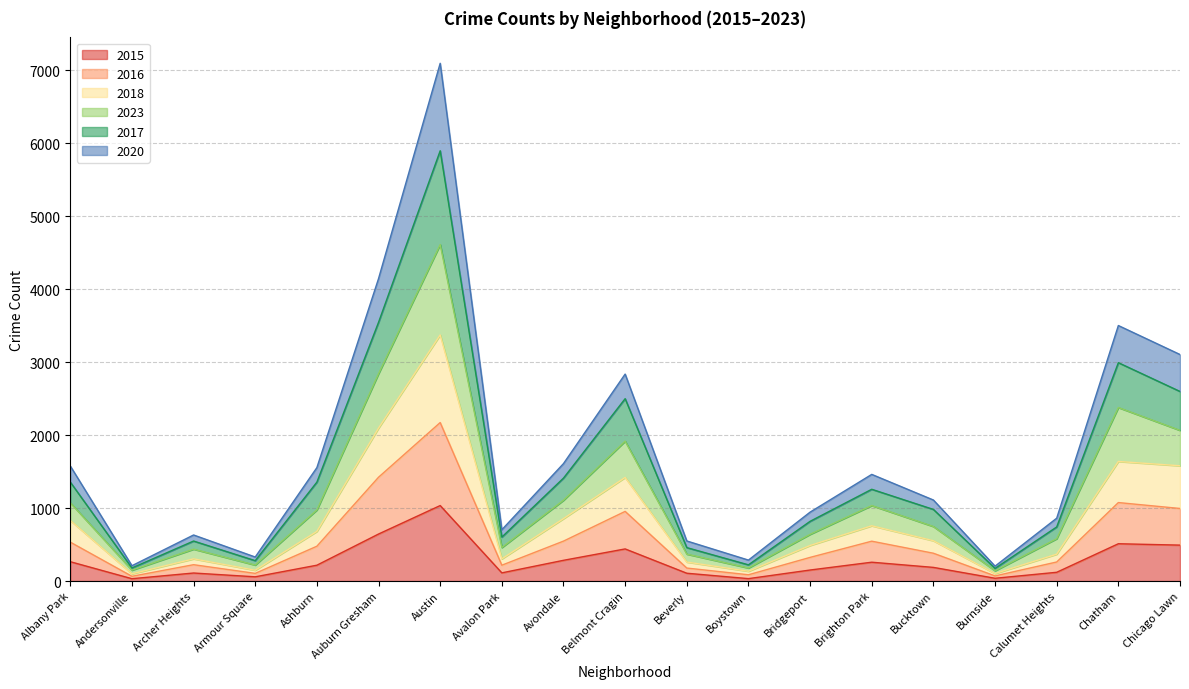

What is the highest value of the 2020 series?

7092